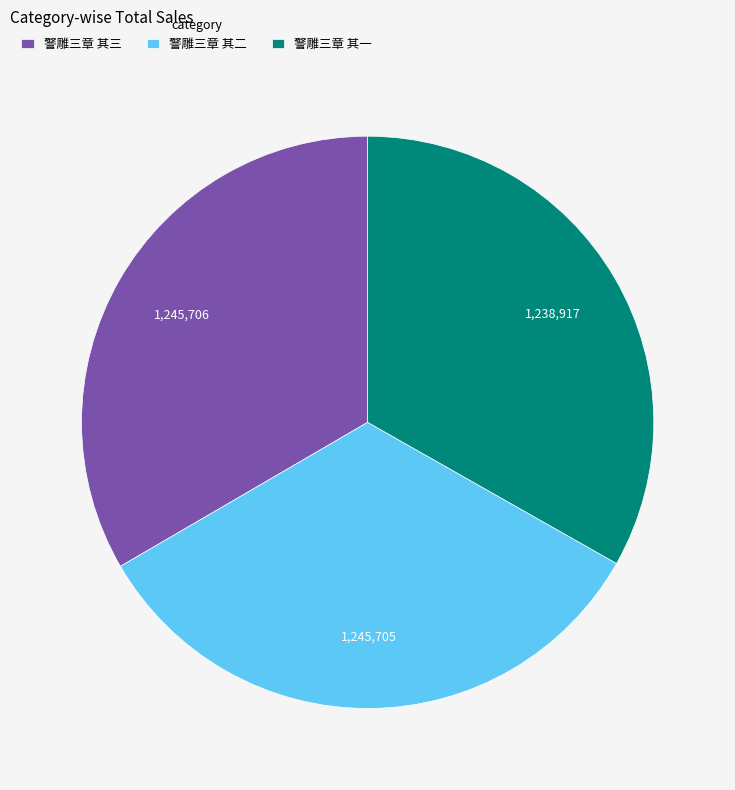

Combined, do 警雕三章 其二 and 警雕三章 其一 account for over 50%?

Yes